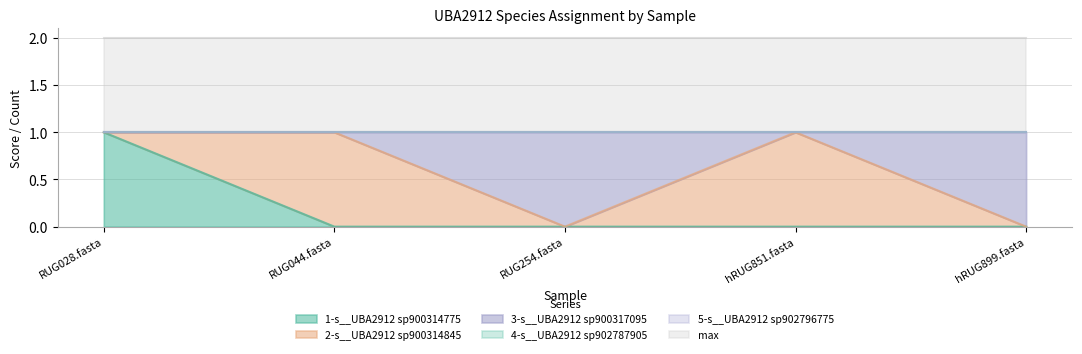

Reading right to left, list all the values displayed in this chart.

1-s__UBA2912 sp900314775: hRUG899.fasta=0	hRUG851.fasta=0	RUG254.fasta=0	RUG044.fasta=0	RUG028.fasta=1
2-s__UBA2912 sp900314845: hRUG899.fasta=0	hRUG851.fasta=1	RUG254.fasta=0	RUG044.fasta=1	RUG028.fasta=0
3-s__UBA2912 sp900317095: hRUG899.fasta=1	hRUG851.fasta=0	RUG254.fasta=1	RUG044.fasta=0	RUG028.fasta=0
4-s__UBA2912 sp902787905: hRUG899.fasta=0	hRUG851.fasta=0	RUG254.fasta=0	RUG044.fasta=0	RUG028.fasta=0
5-s__UBA2912 sp902796775: hRUG899.fasta=0	hRUG851.fasta=0	RUG254.fasta=0	RUG044.fasta=0	RUG028.fasta=0
max: hRUG899.fasta=1	hRUG851.fasta=1	RUG254.fasta=1	RUG044.fasta=1	RUG028.fasta=1